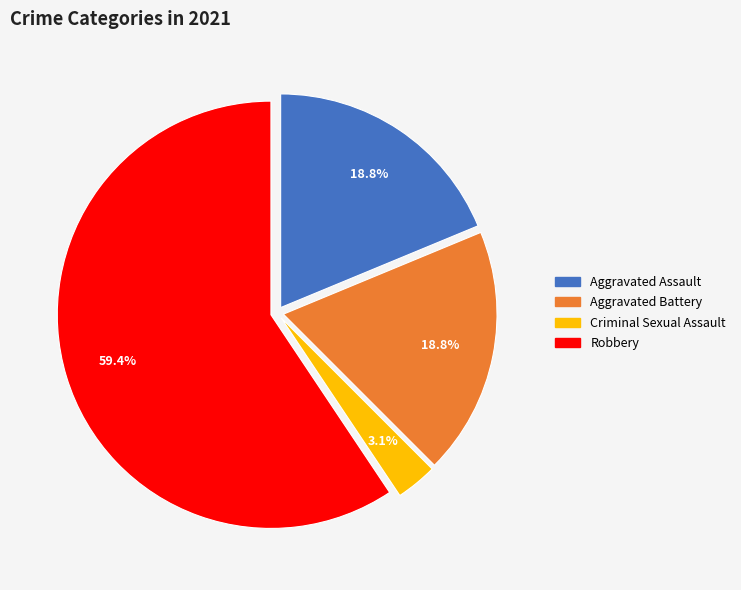

What is the ratio of the value at Aggravated Assault to the value at Aggravated Battery?

1.0